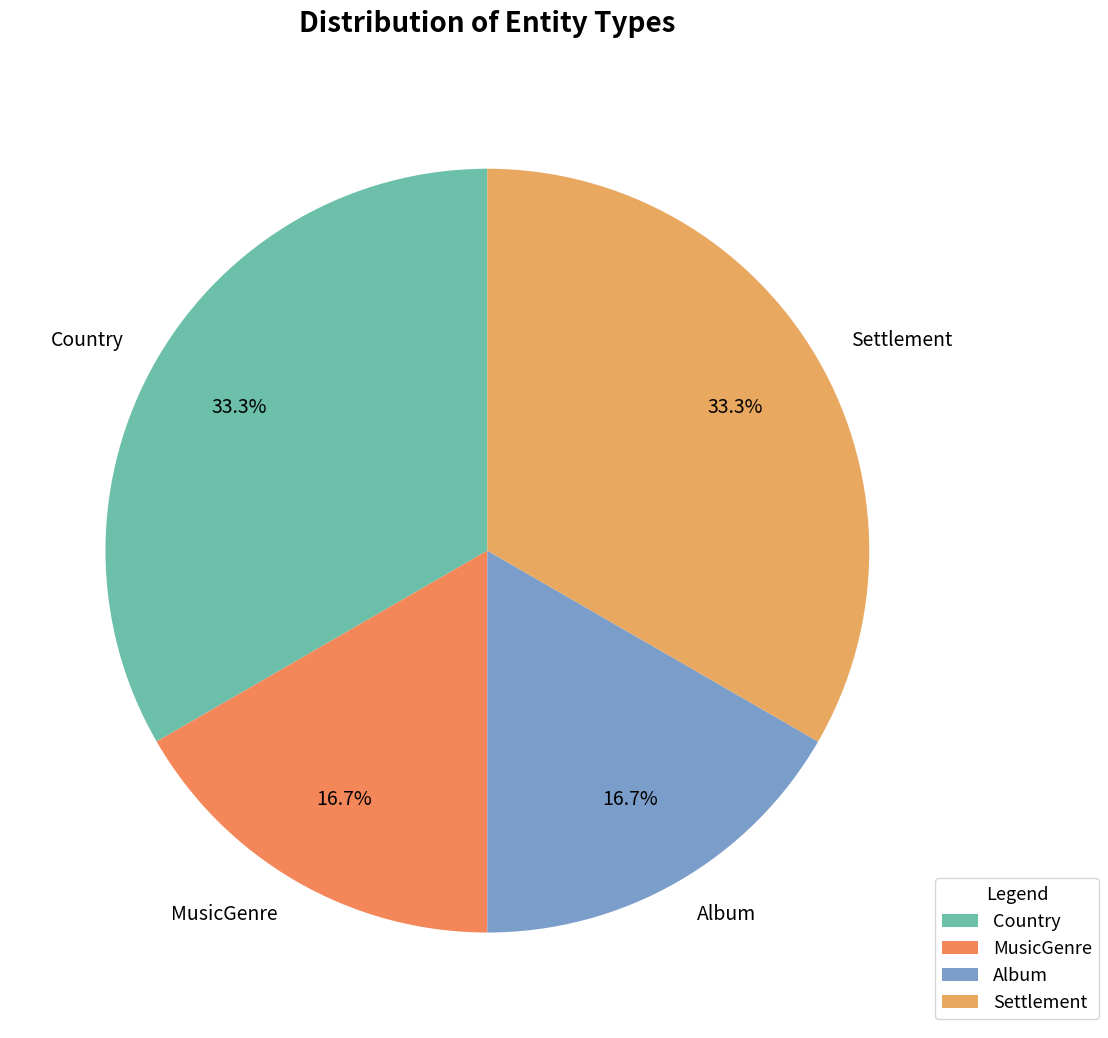

To the nearest percent, what is the difference between the largest and smallest slice percentages?

17%